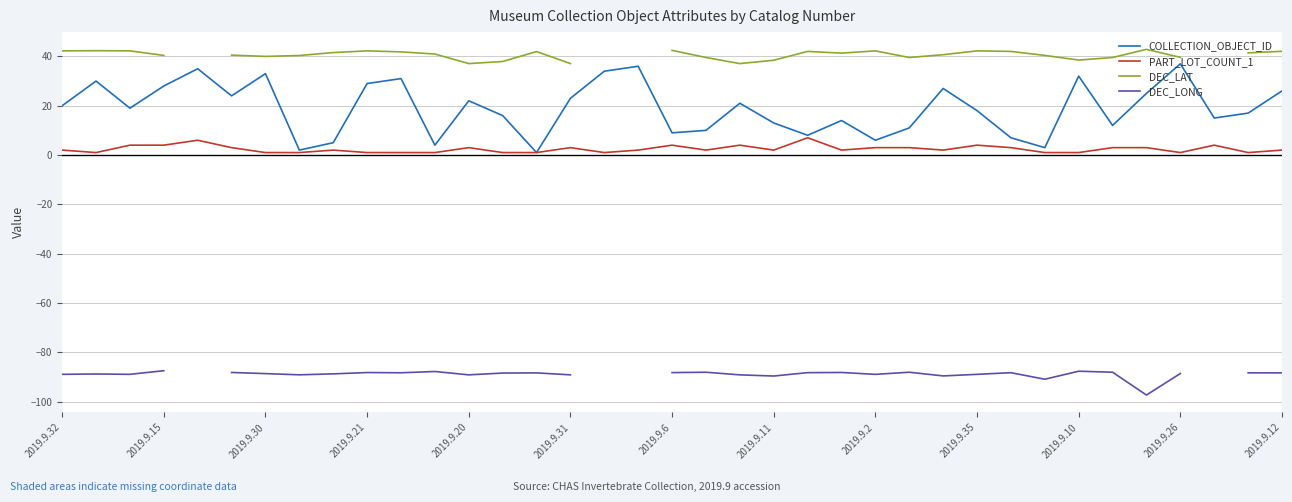

The COLLECTION_OBJECT_ID series shows 18 at 2019.9.35. True or false?

True